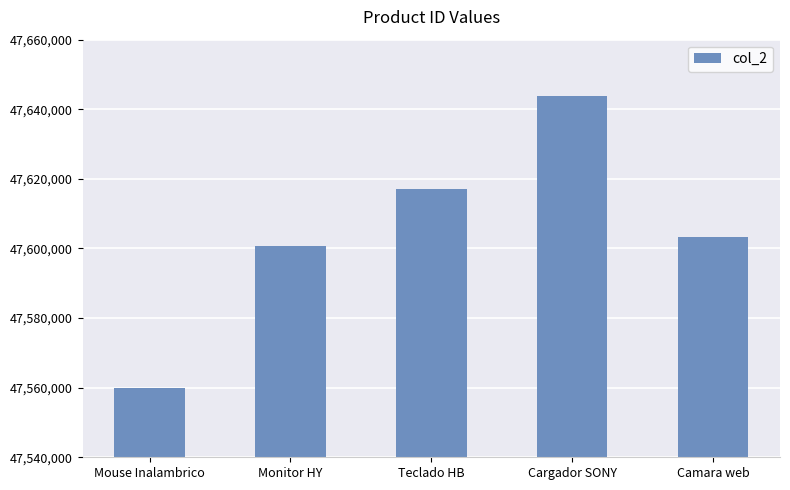

What is the difference between the values at Cargador SONY and Monitor HY?

43211